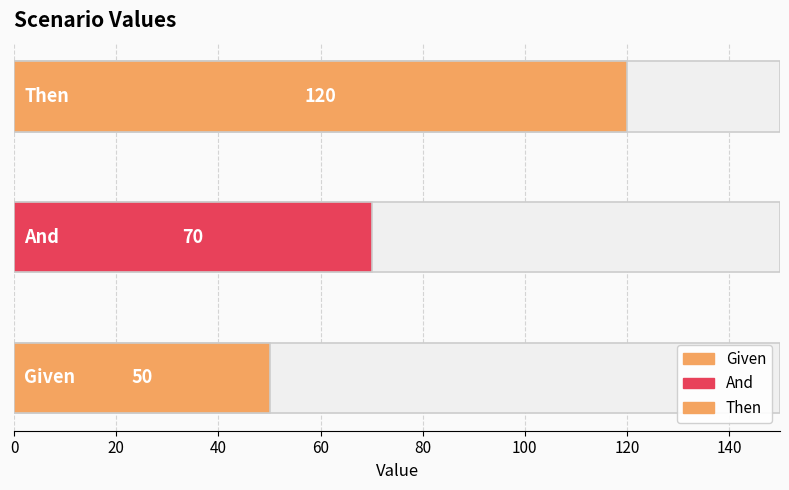

Which label corresponds to the smallest value in the chart?

Given